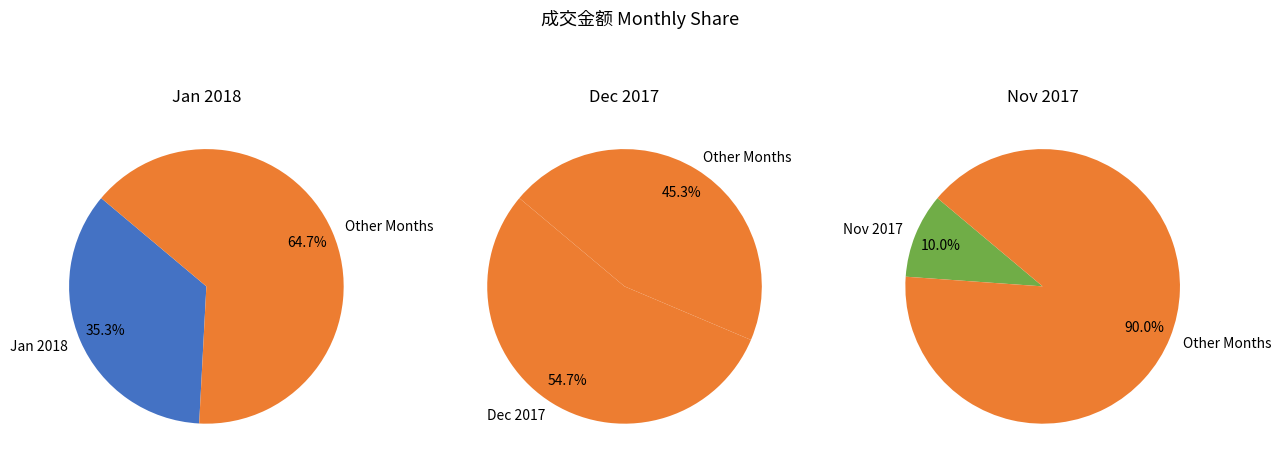

How many segments does this pie chart have?

6